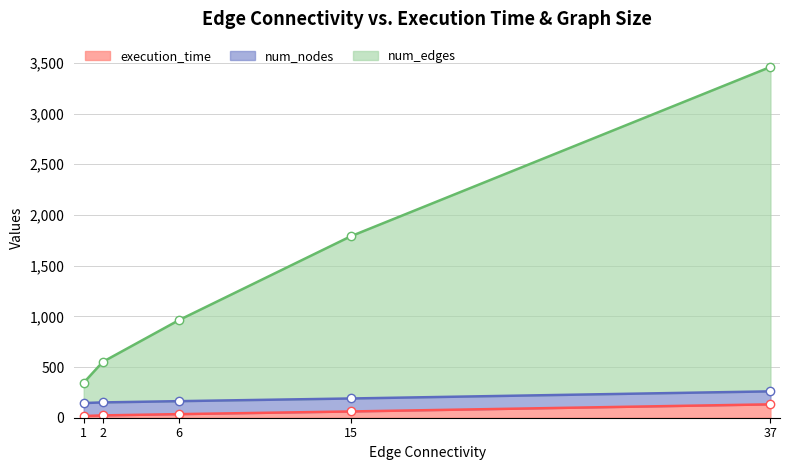

Which label corresponds to the largest value in the chart?

37